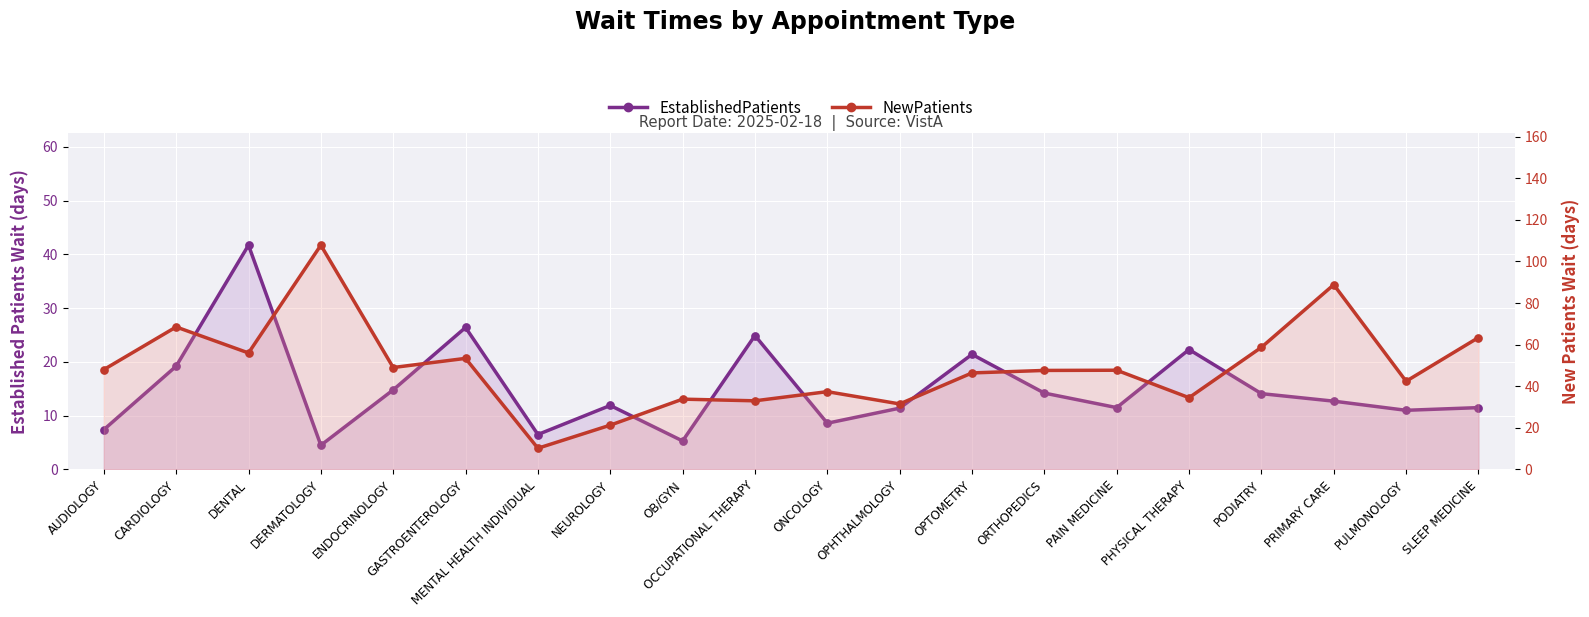

Is the value of EstablishedPatients-pts at PULMONOLOGY greater than the value of EstablishedPatients at NEUROLOGY?

No